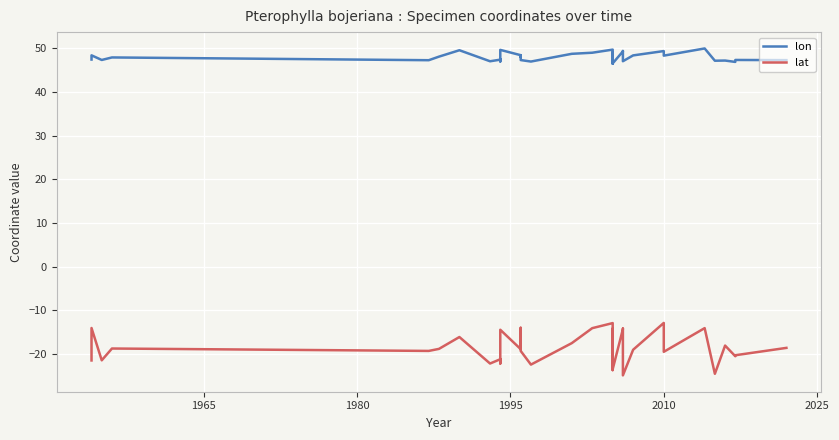

In lon, how many points are higher than both neighbors (excluding endpoints)?

14